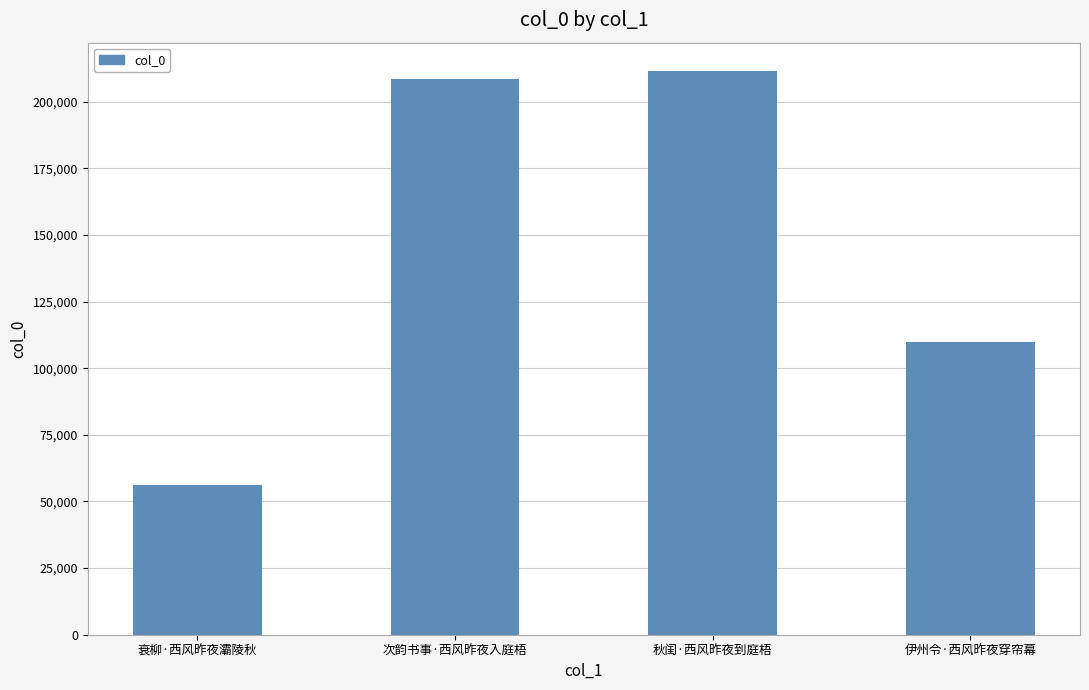

What is the difference between the values at 秋闺·西风昨夜到庭梧 and 衰柳·西风昨夜灞陵秋?

155335